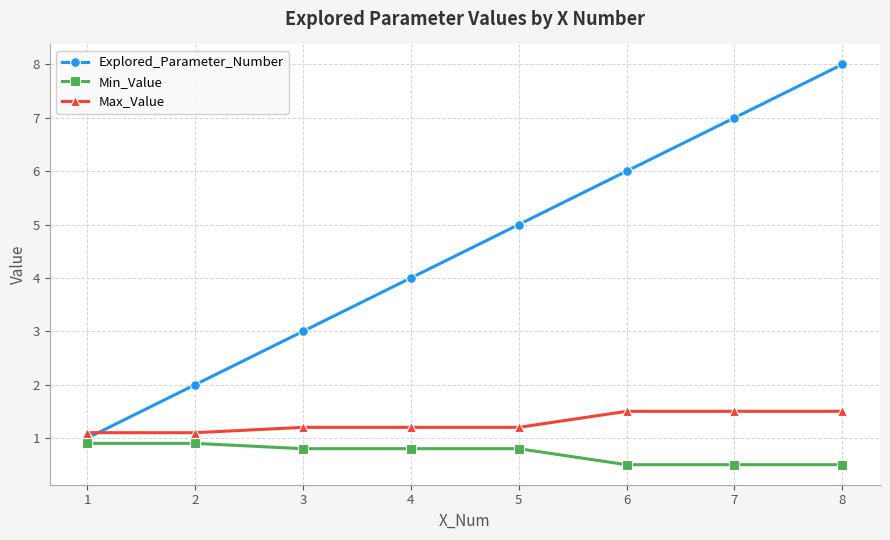

How many lines are shown in the chart?

3